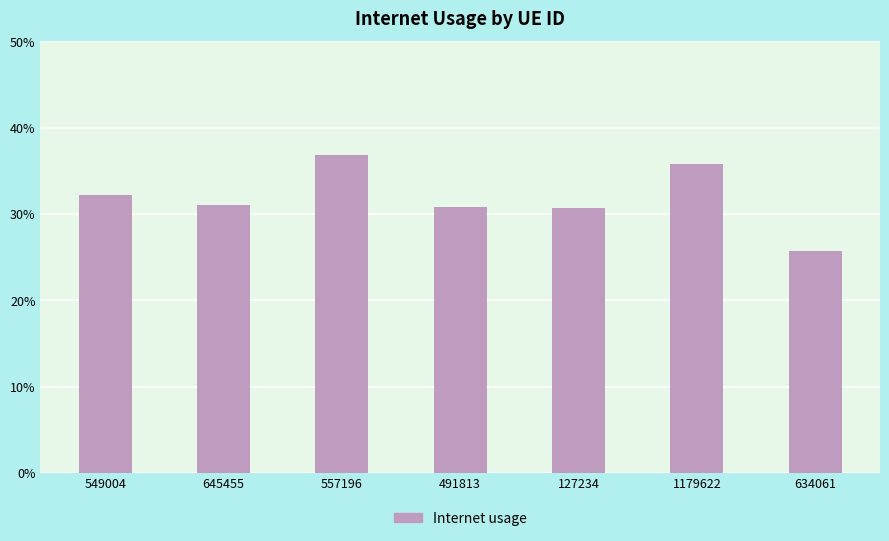

What is the value of the 5th bar from the left?

0.3